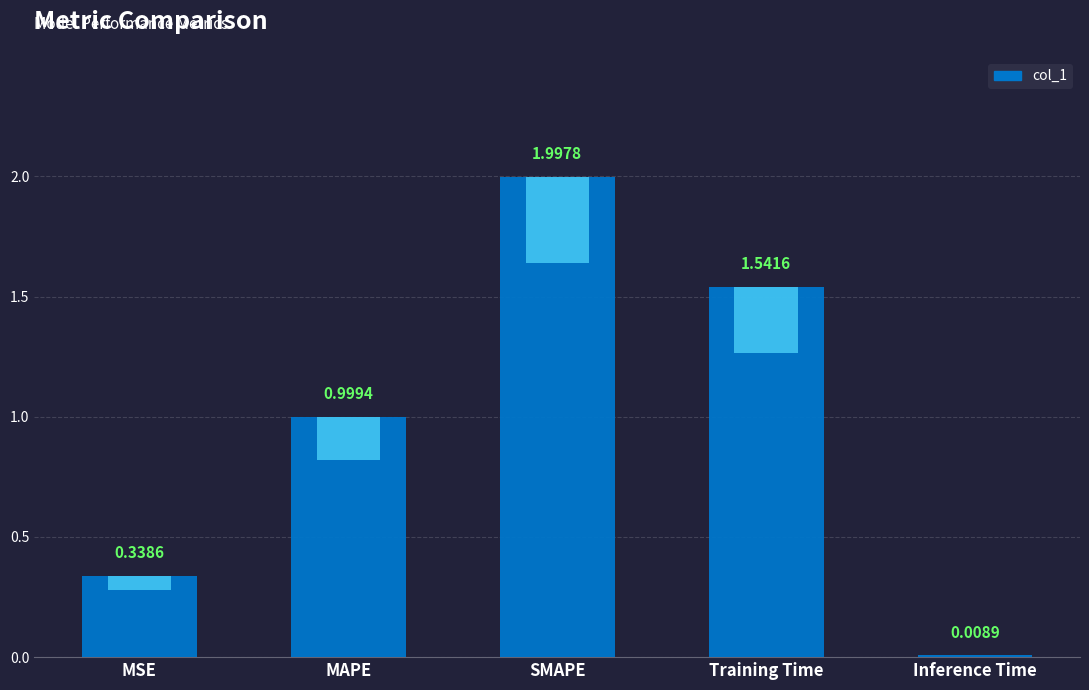

Which category has the highest value across all series?

SMAPE